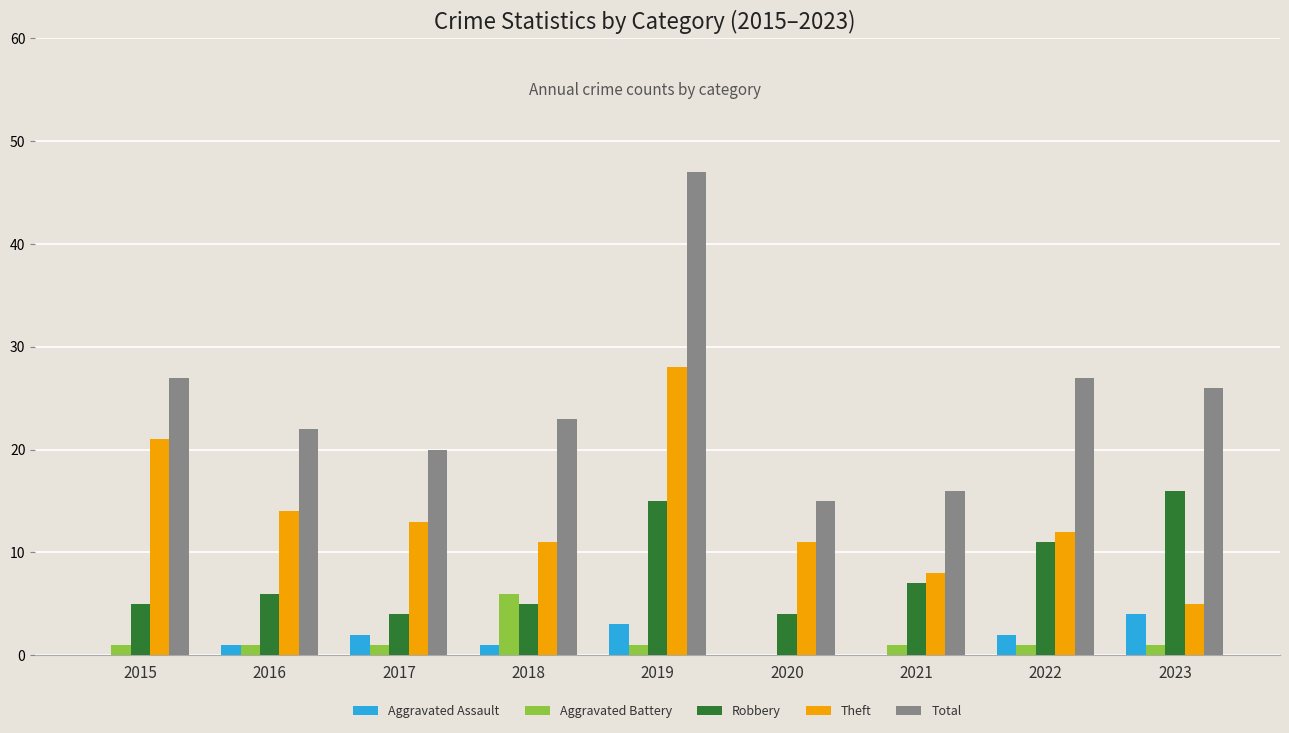

What value does the Aggravated Assault series have at 2023?

4